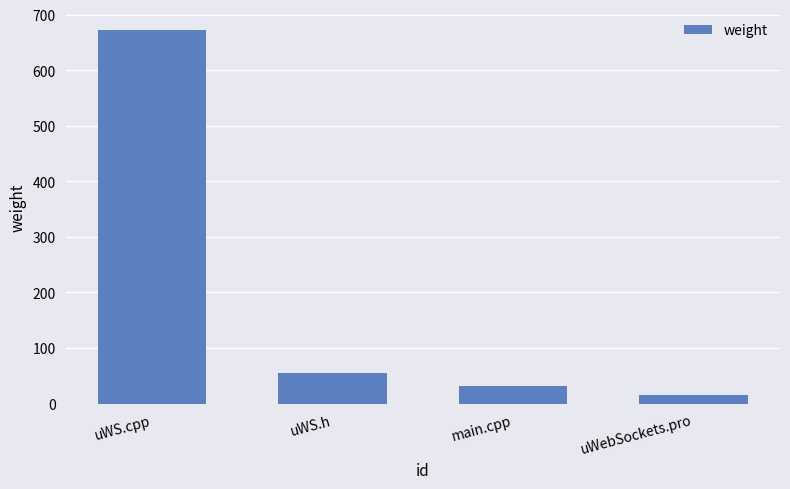

List the labels in order of value, smallest first.

uWebSockets.pro, main.cpp, uWS.h, uWS.cpp